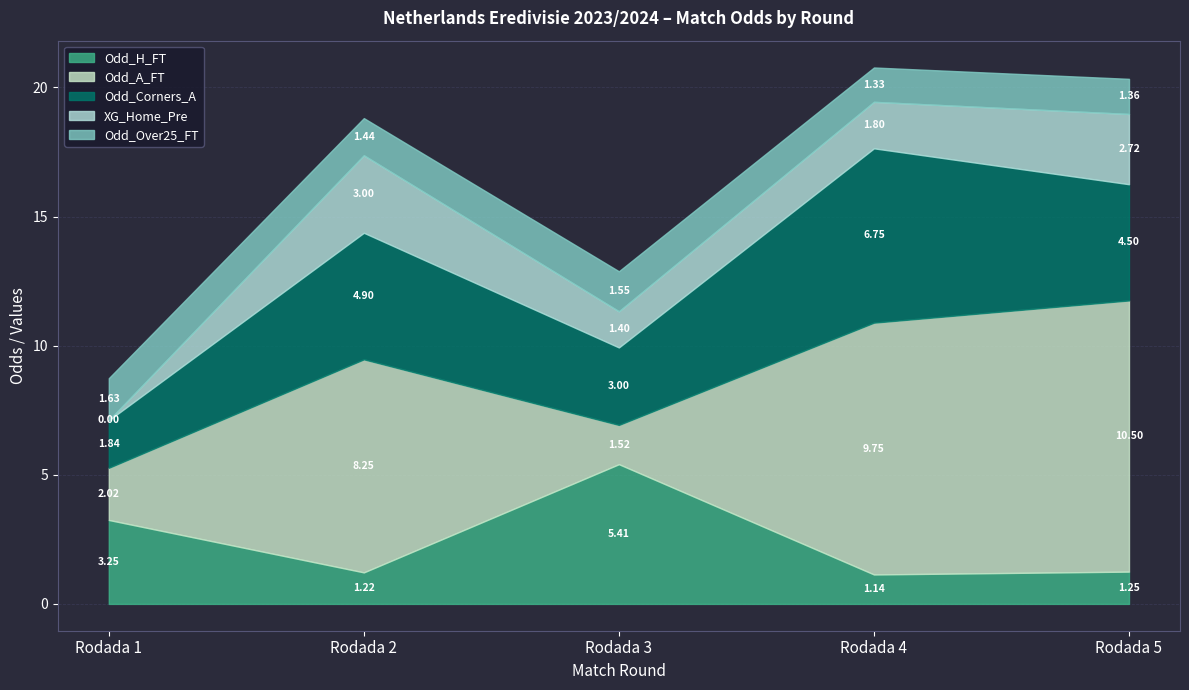

Reading left to right, transcribe all the data shown in this chart.

Odd_H_FT: Rodada 1=3.2	Rodada 2=1.2	Rodada 3=5.4	Rodada 4=1.1	Rodada 5=1.2
Odd_A_FT: Rodada 1=2.0	Rodada 2=8.2	Rodada 3=1.5	Rodada 4=9.8	Rodada 5=10.5
Odd_Corners_A: Rodada 1=1.8	Rodada 2=4.9	Rodada 3=3.0	Rodada 4=6.8	Rodada 5=4.5
XG_Home_Pre: Rodada 1=0.0	Rodada 2=3.0	Rodada 3=1.4	Rodada 4=1.8	Rodada 5=2.7
Odd_Over25_FT: Rodada 1=1.6	Rodada 2=1.4	Rodada 3=1.6	Rodada 4=1.3	Rodada 5=1.4